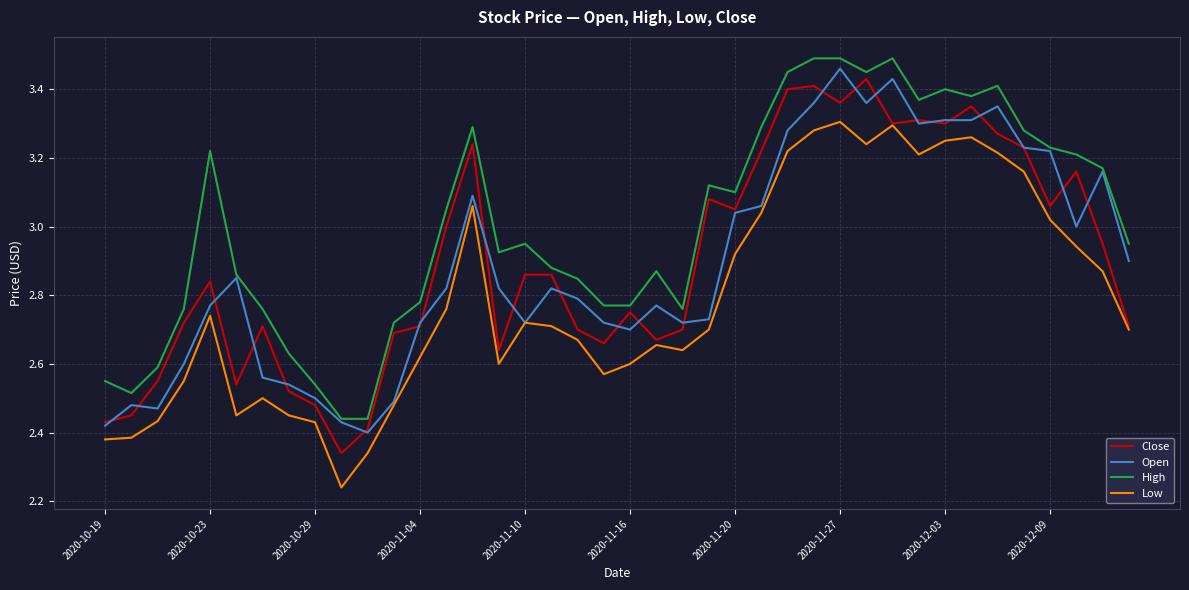

True or false: Low and High cross at least once.

False